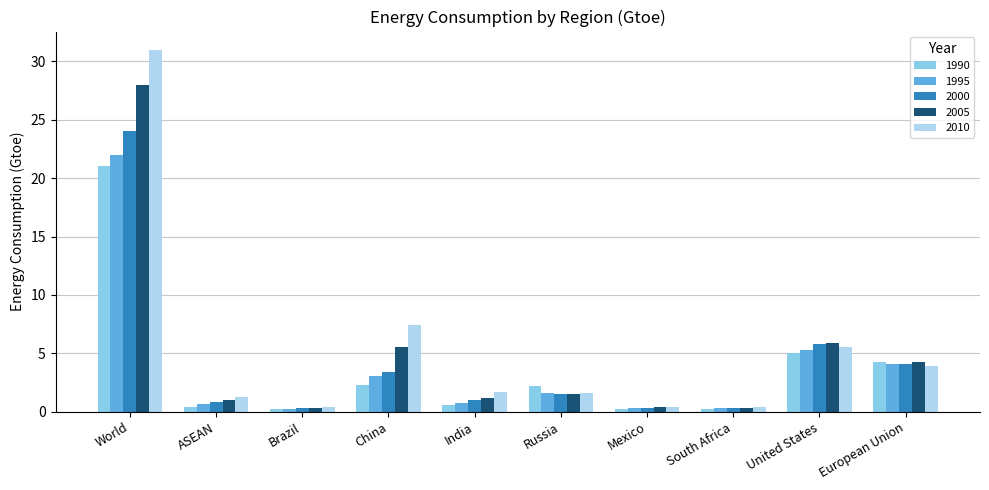

How many bars are there in each group?

5